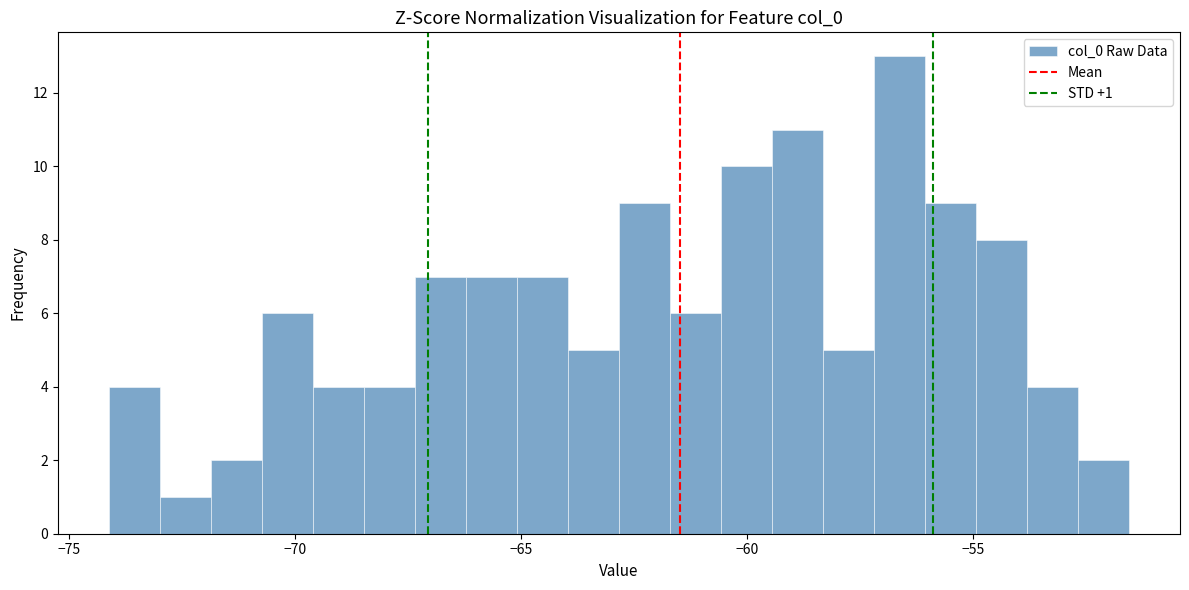

Read against the x-axis, roughly where is the centre of the tallest bar?

-56.5